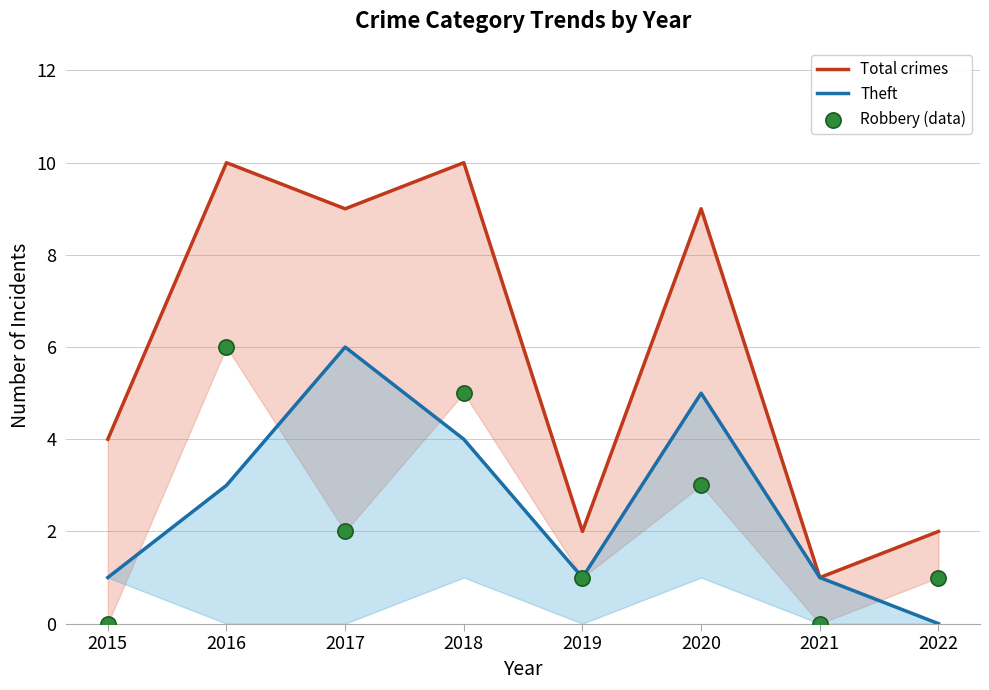

Which series reaches the minimum Y coordinate?

Theft